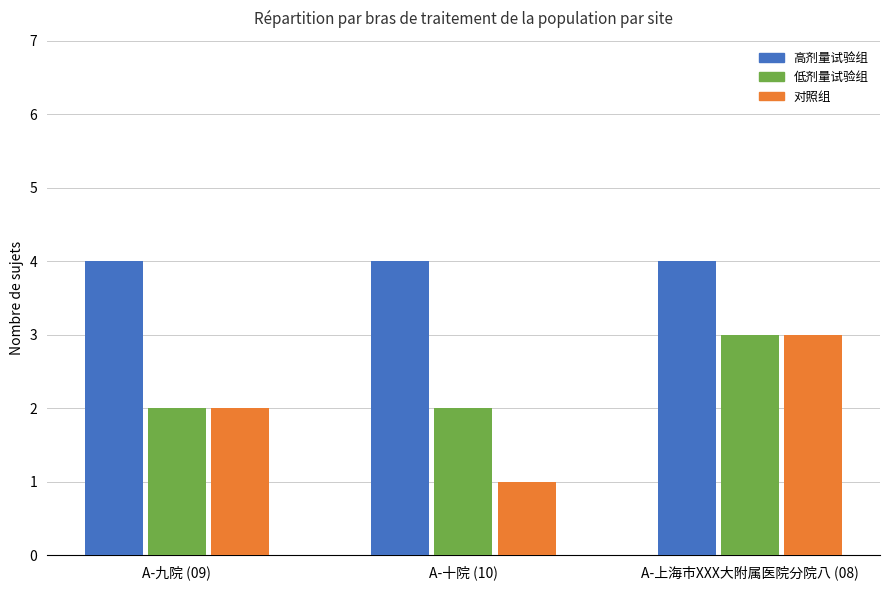

What is the sum of all 对照组 values?

6